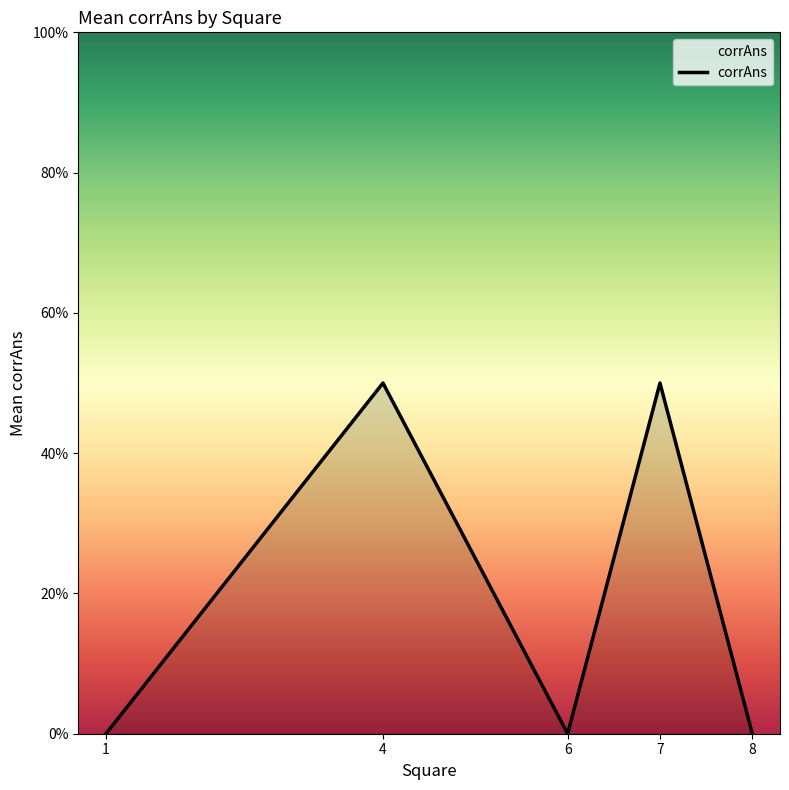

Does the chart have visible grid lines?

No